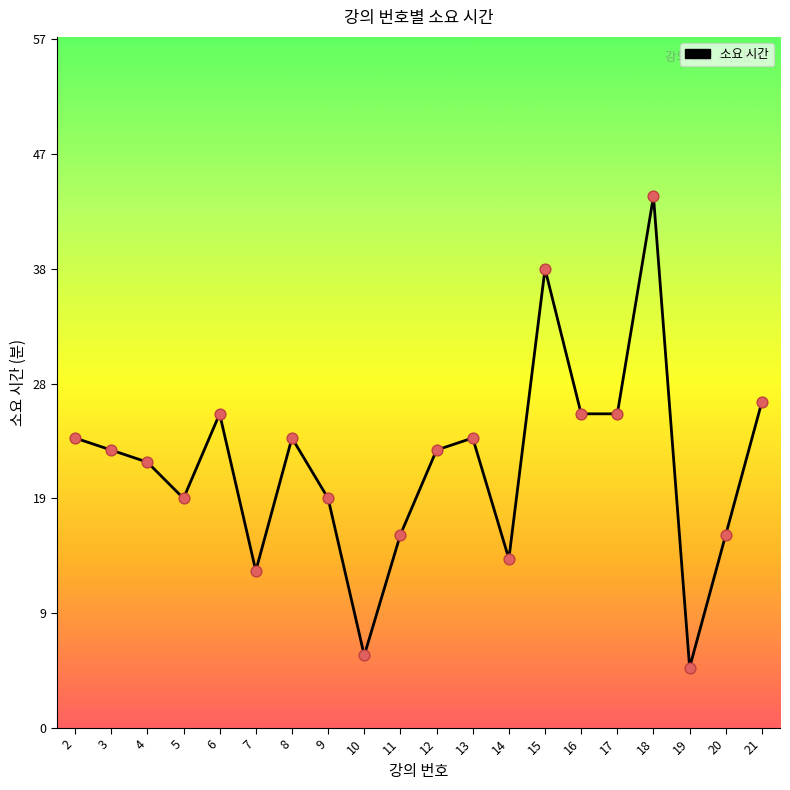

Approximately how many times larger is the value at 10 compared to 12?

0.3